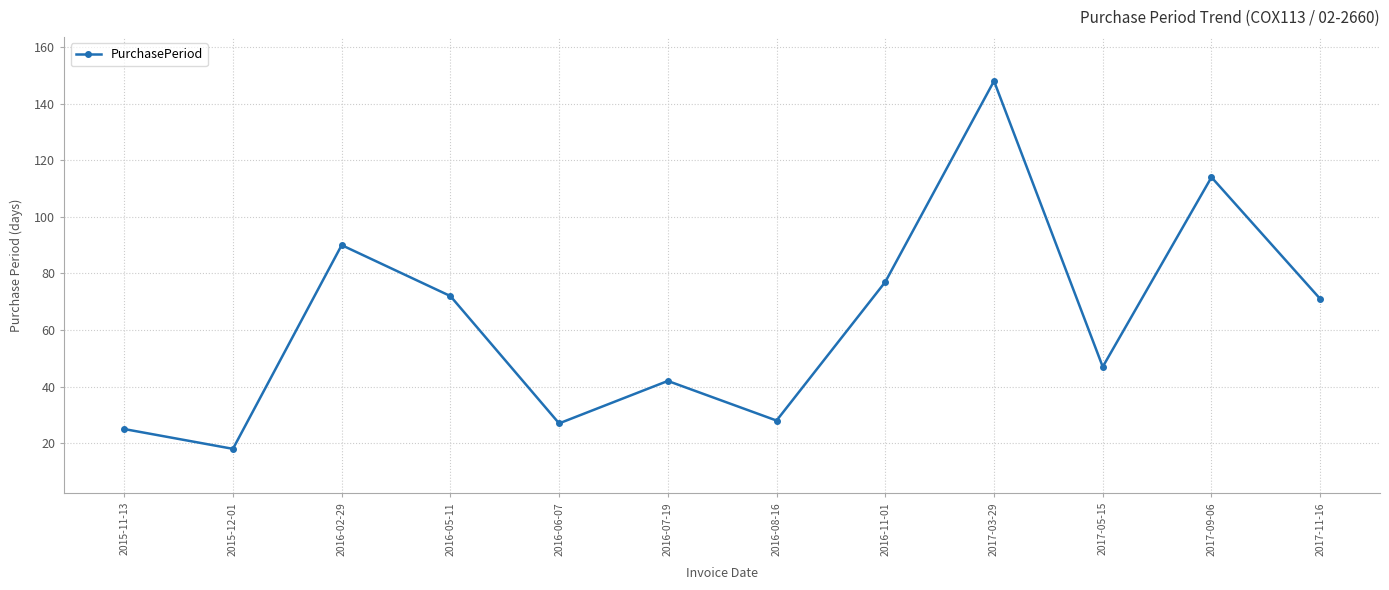

True or false: the data shows 90 at 2016-02-29.

True